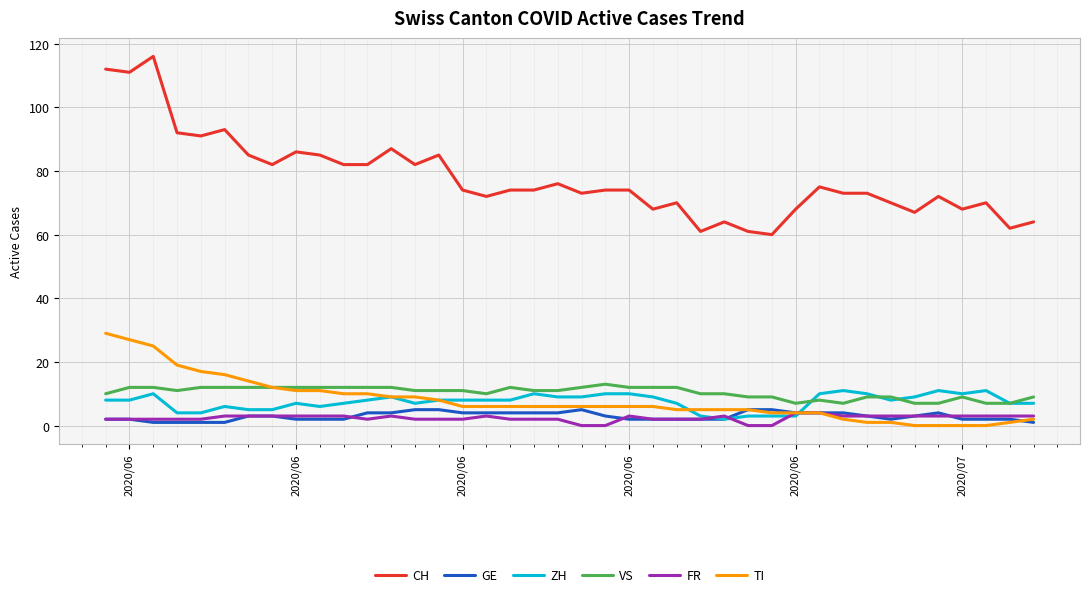

What is the maximum value shown in the chart?

116